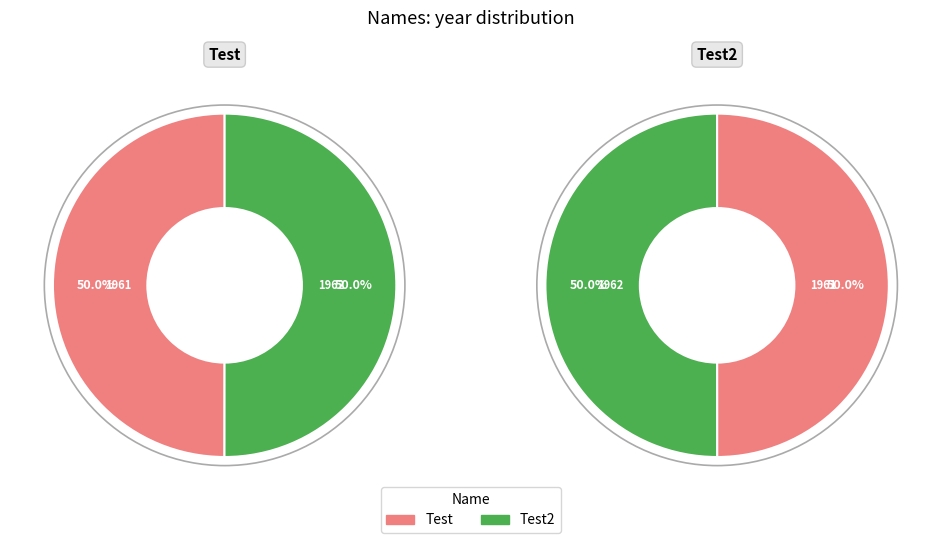

To the nearest percent, what percentage of the pie is Test2?

50%